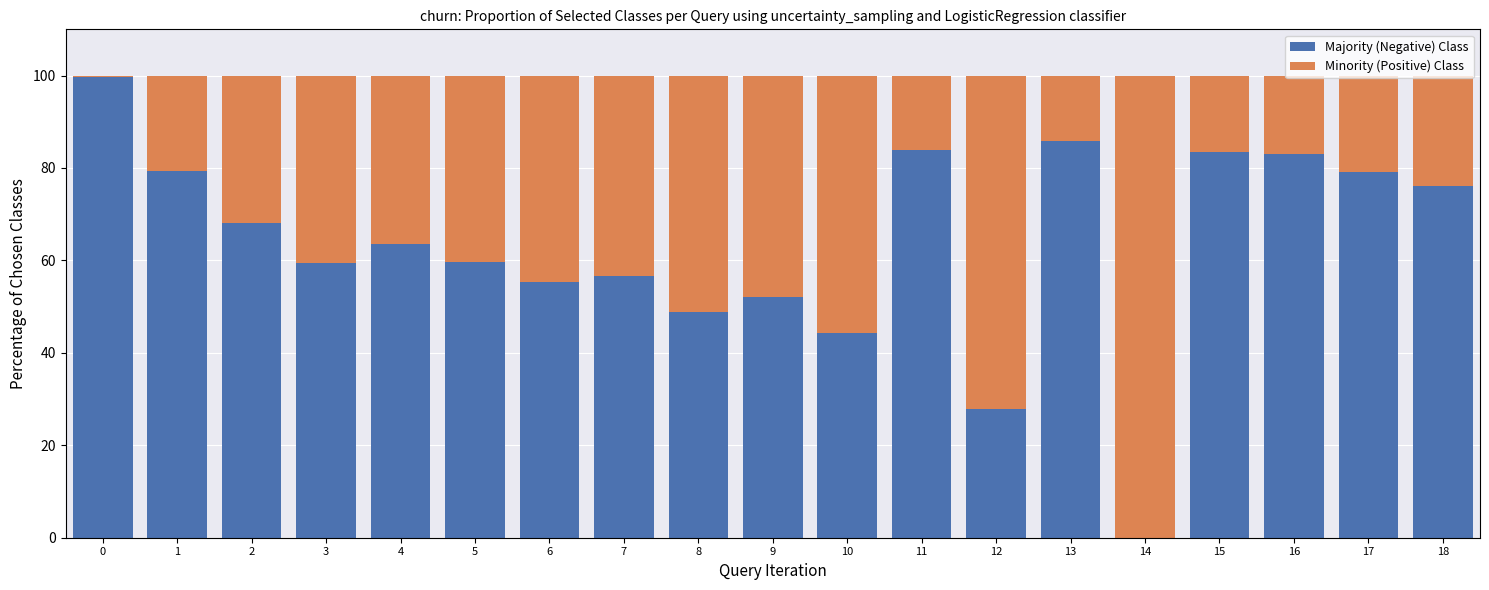

Are the bars grouped side by side (vs. stacked)?

No